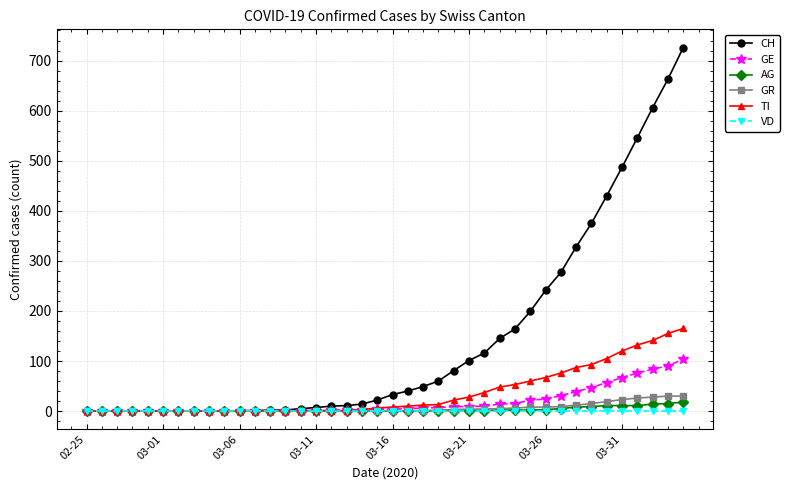

Which series has the largest total across all categories?

CH